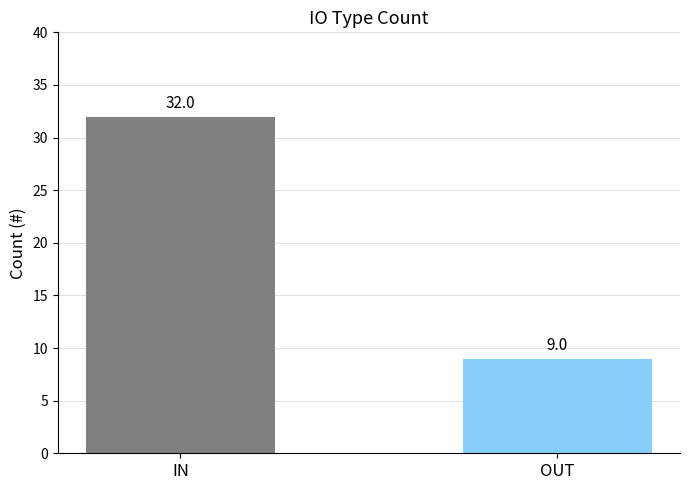

Between IN and OUT, which is larger?

IN